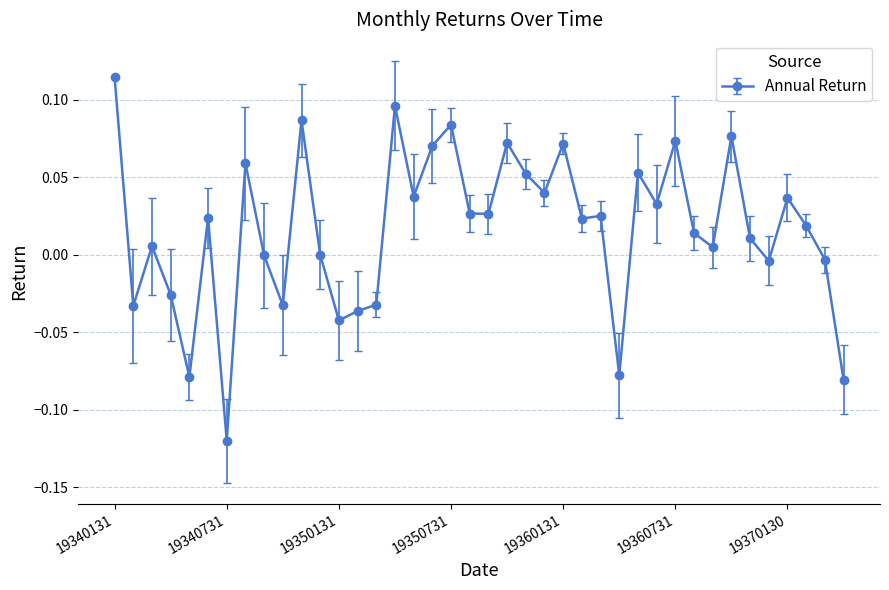

True or false: the data has more than 0 interior local peaks.

True